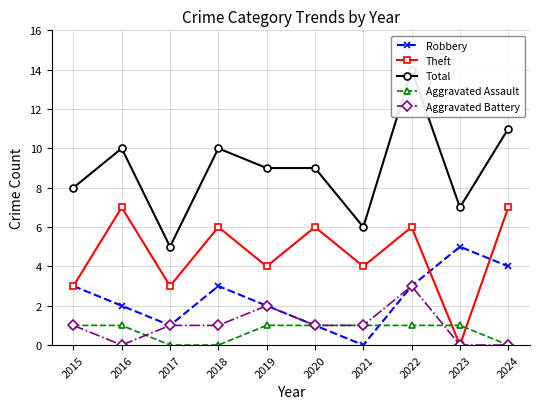

True or false: Aggravated Assault has a value of 1 at 2021.

True